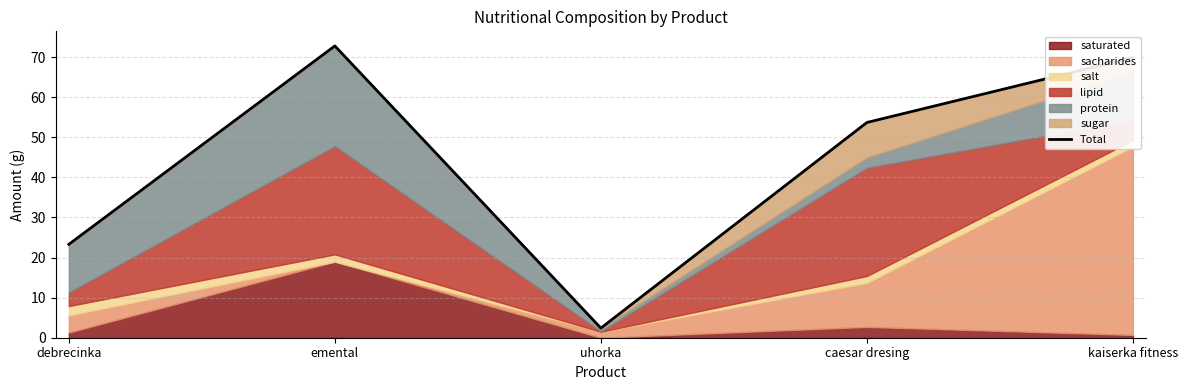

List the labels in order of value, largest first.

emental, kaiserka fitness, caesar dresing, debrecinka, uhorka